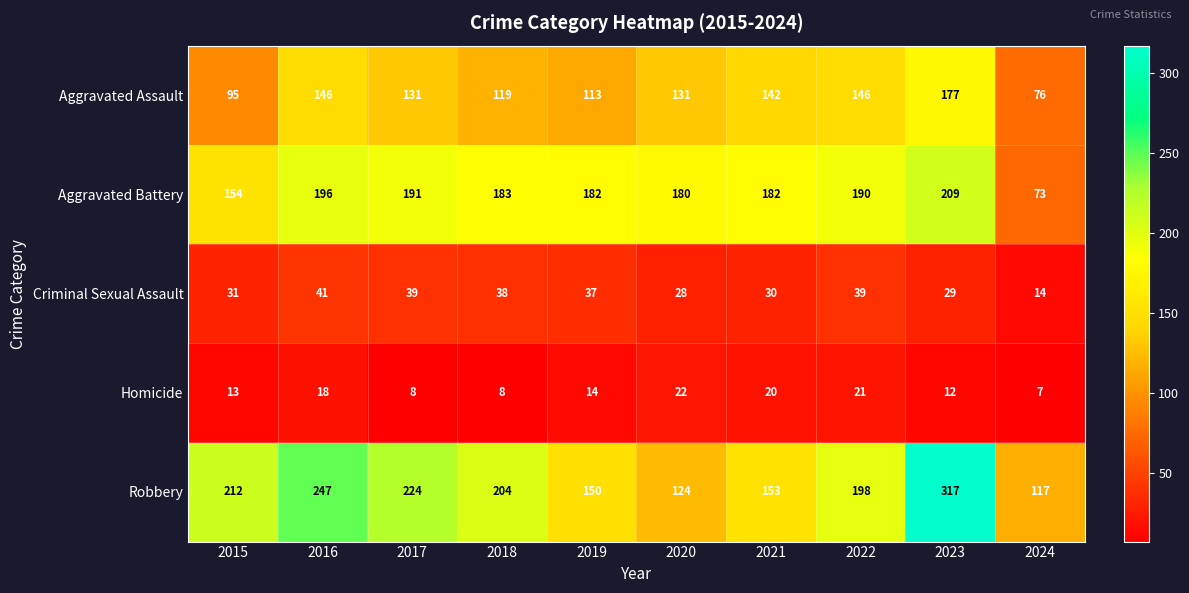

Count the number of data series in this chart.

5